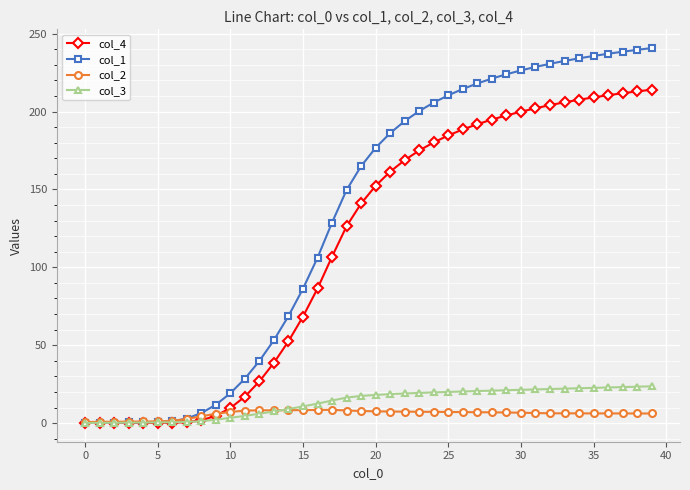

List the series in order of their peak value, highest first.

col_1, col_4, col_3, col_2